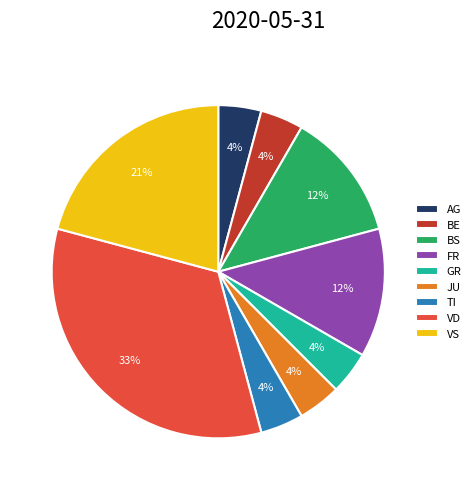

Is it true that JU is 4% of the pie?

True